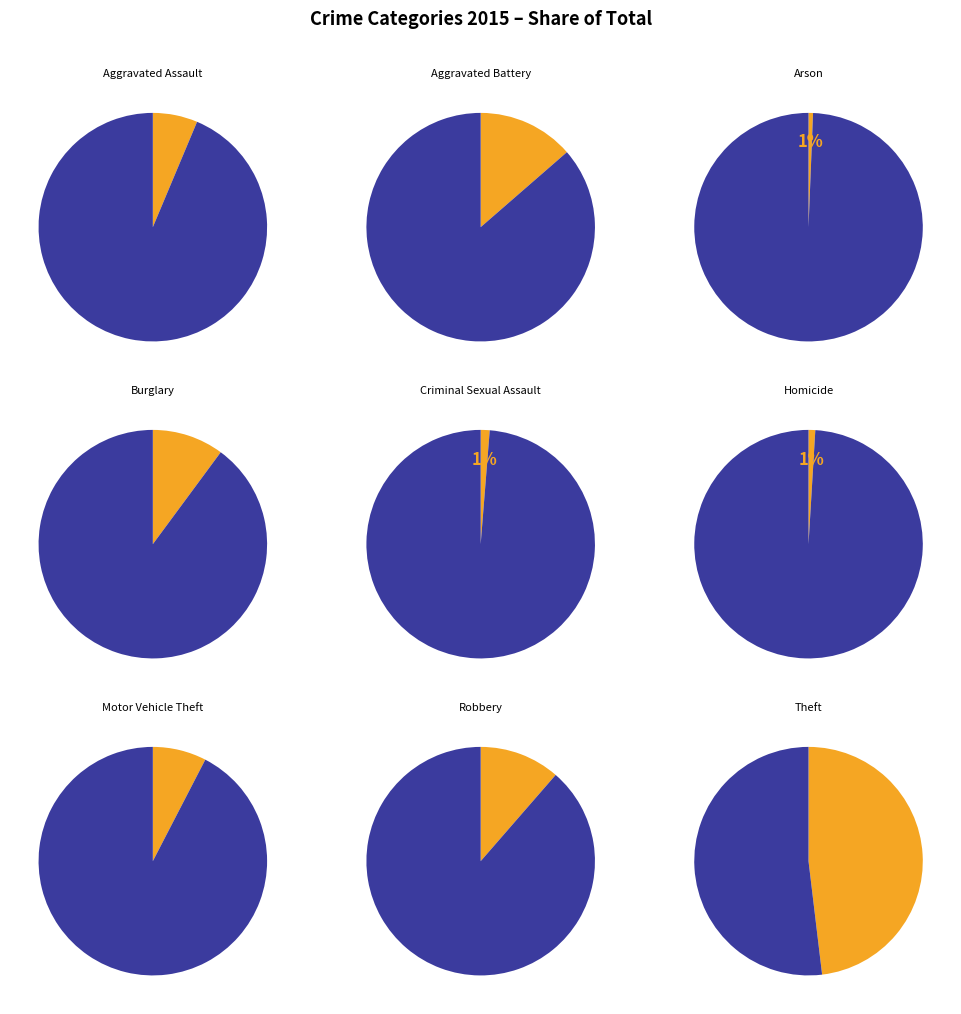

What percentage is the Motor Vehicle Theft slice, to the nearest percent?

8%